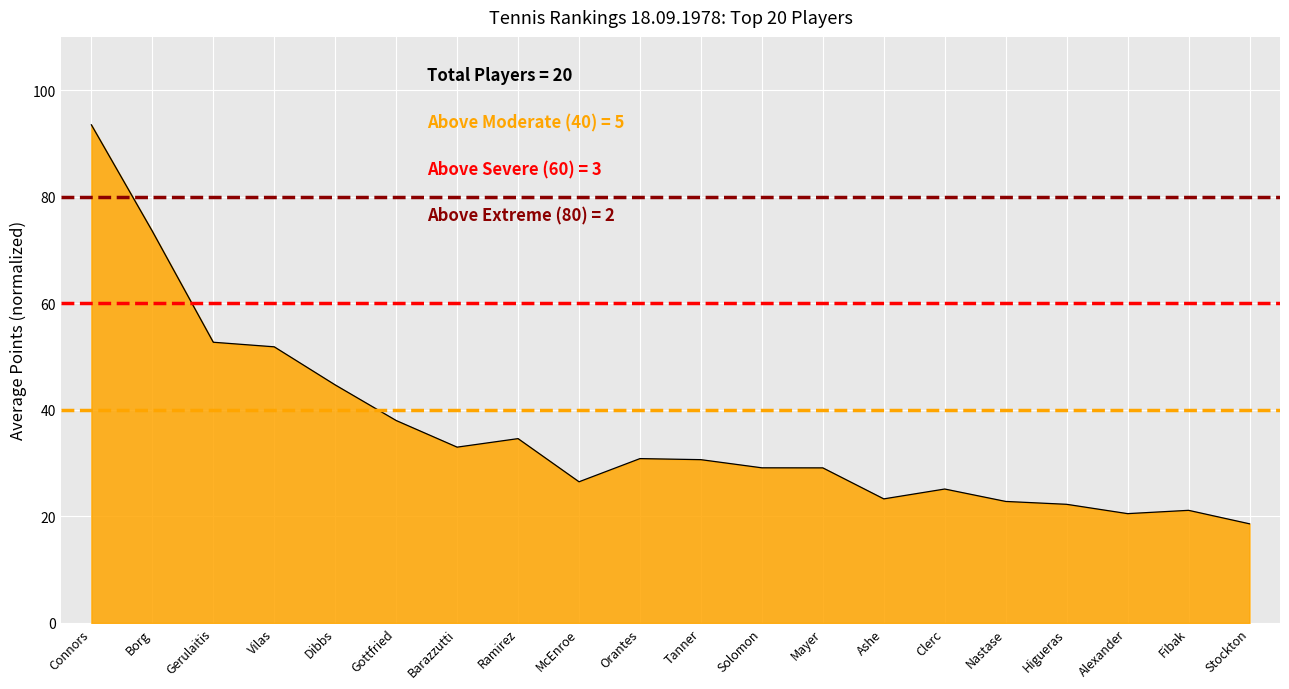

What is the greatest value displayed?

93.5